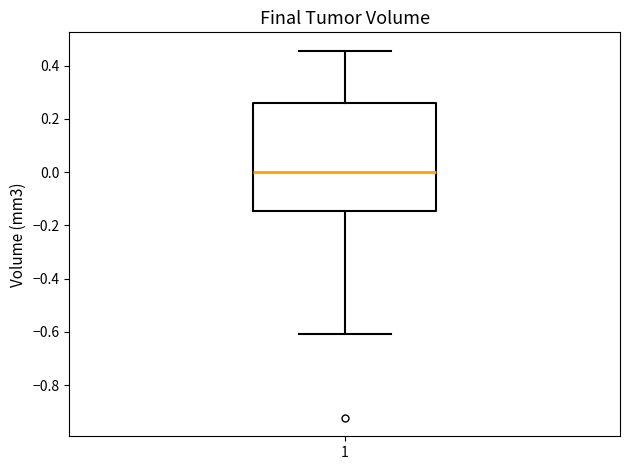

Where is the lower edge of the box at x = 1 on the y-axis? The values are not printed on the chart, so give them approximately, as read against the axis.

-0.14